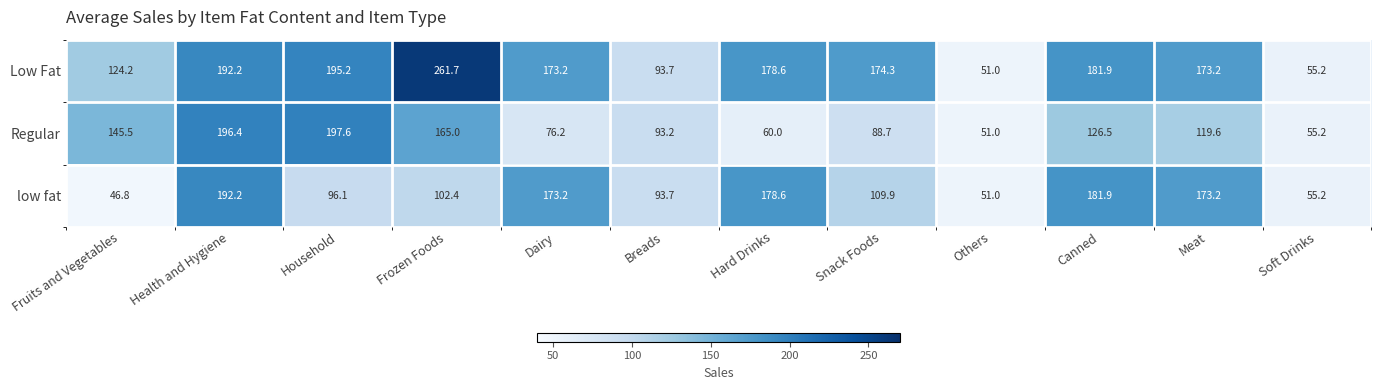

How many values in the Regular series exceed 119?

6